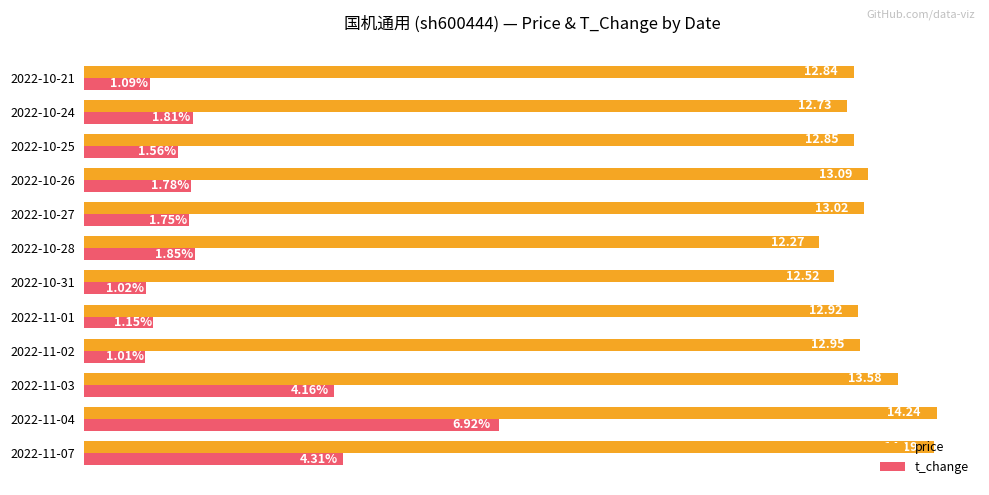

At which category does the chart reach its peak across all series?

2022-11-04